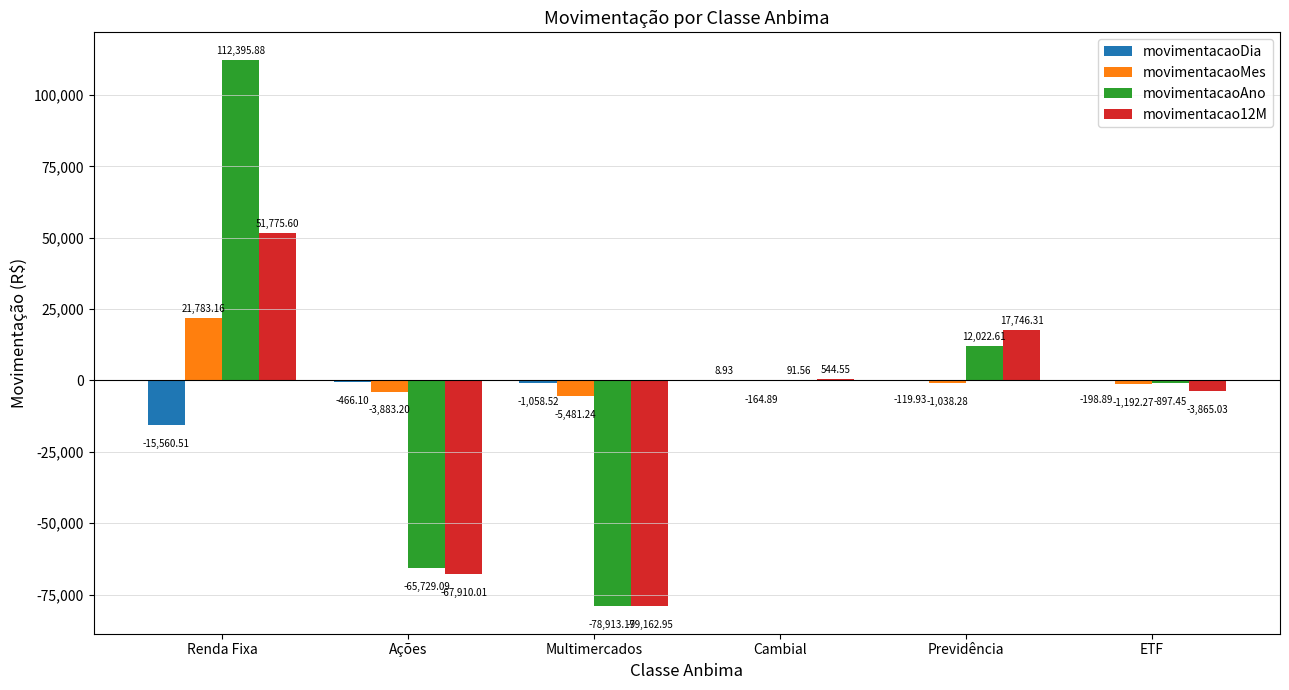

At which category is the sum across all series the highest?

Renda Fixa